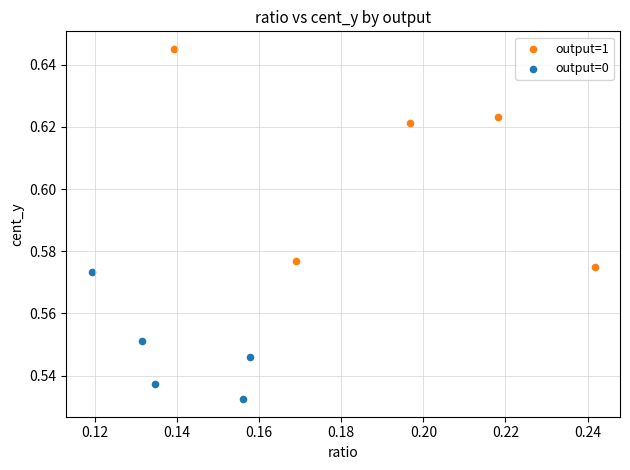

Which series contains the highest Y value?

output=1